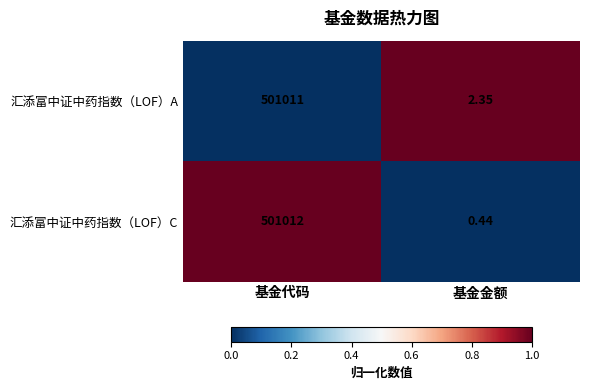

At which label does 汇添富中证中药指数（LOF）A reach its peak?

基金代码